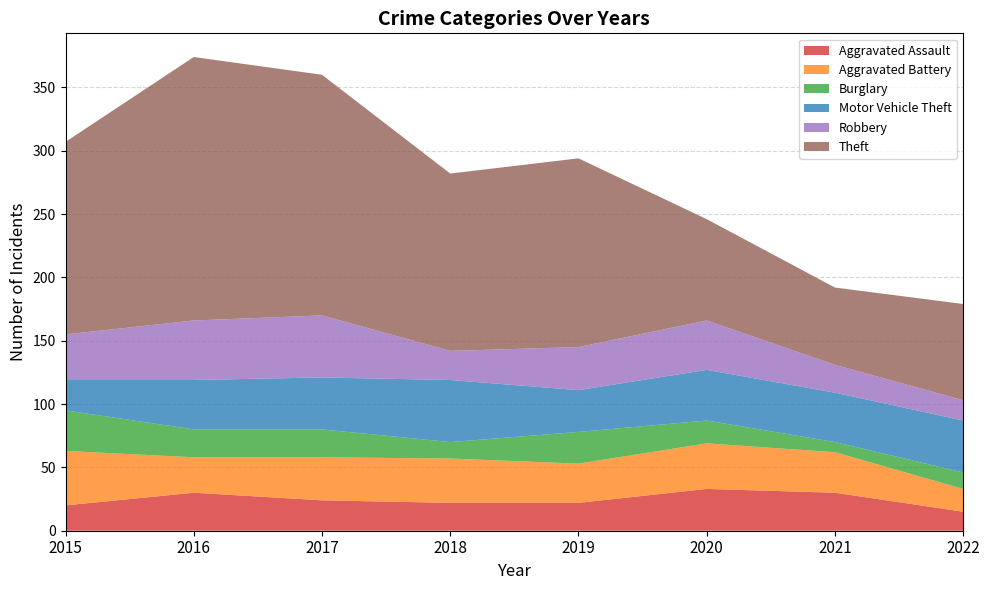

Reading left to right, what are all the values shown in this chart?

Aggravated Assault: 20	30	24	22	22	33	30	15
Aggravated Battery: 43	28	34	35	31	36	32	18
Burglary: 32	22	22	13	25	18	8	13
Motor Vehicle Theft: 24	39	41	49	33	40	39	41
Robbery: 36	47	49	23	34	39	22	16
Theft: 152	208	190	140	149	80	61	76